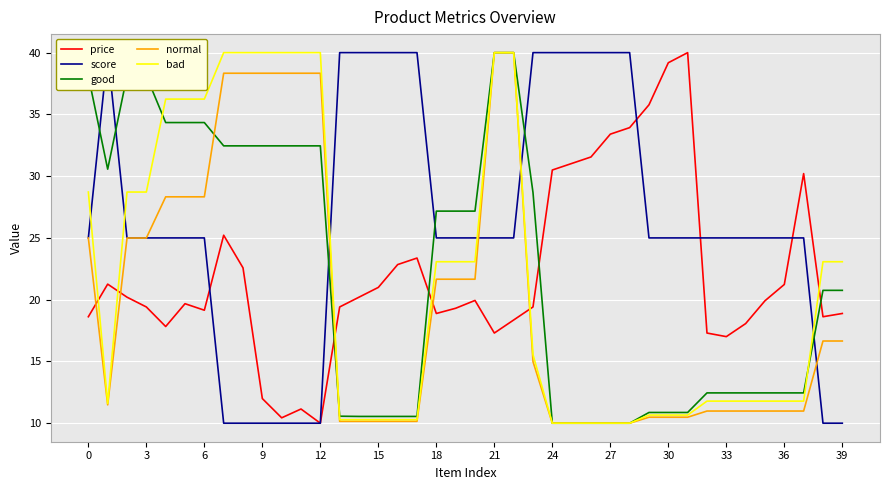

After their last crossing, which series has the higher values: price or bad?

bad